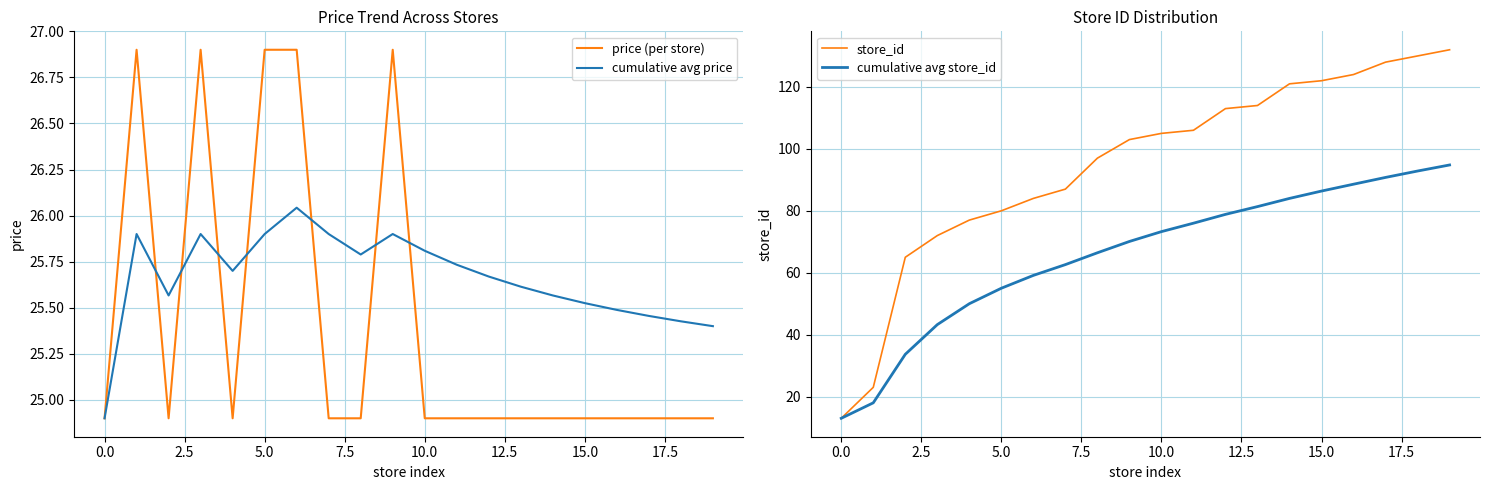

What are all the series names shown in the legend?

price (per store), cumulative avg price, store_id, cumulative avg store_id